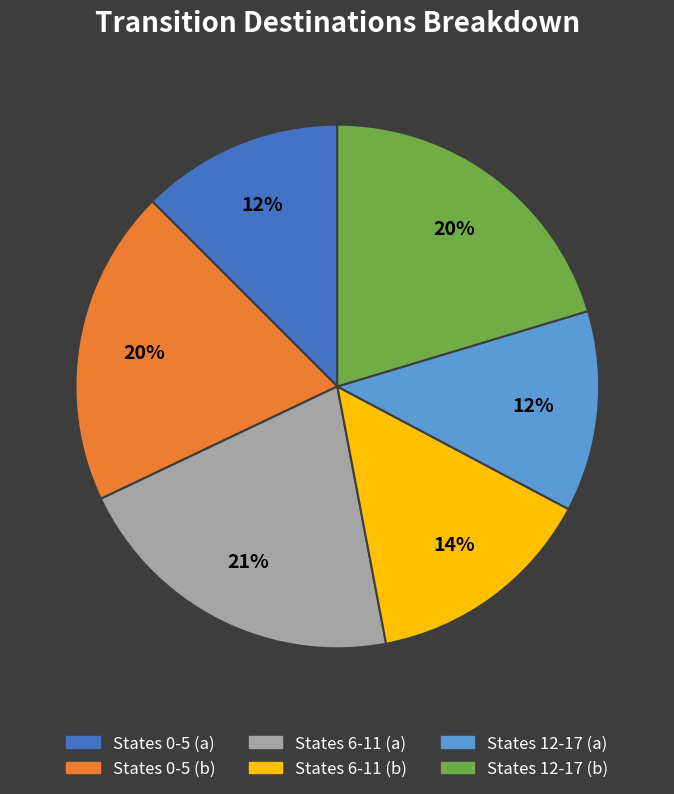

To the nearest percent, what percentage of the pie is States 6-11 (b)?

14%